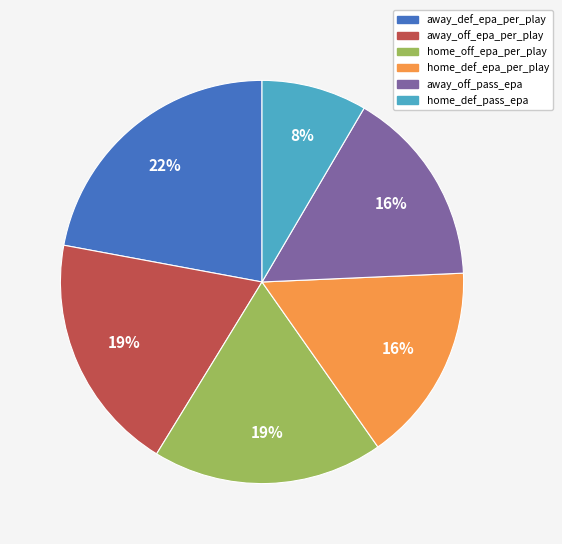

Does away_off_epa_per_play represent more than half of the total?

No